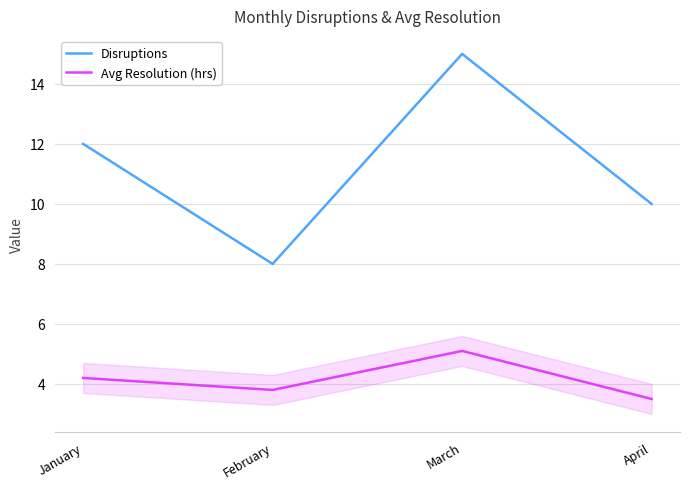

What are all the series names shown in the legend?

Disruptions, Avg Resolution (hrs)